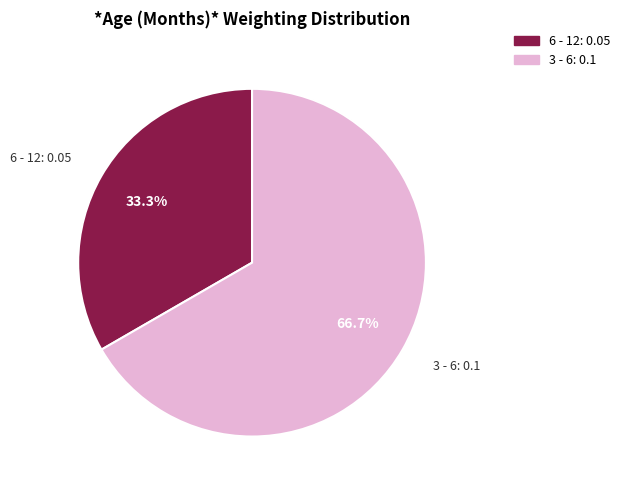

Is there a majority slice in this chart?

Yes